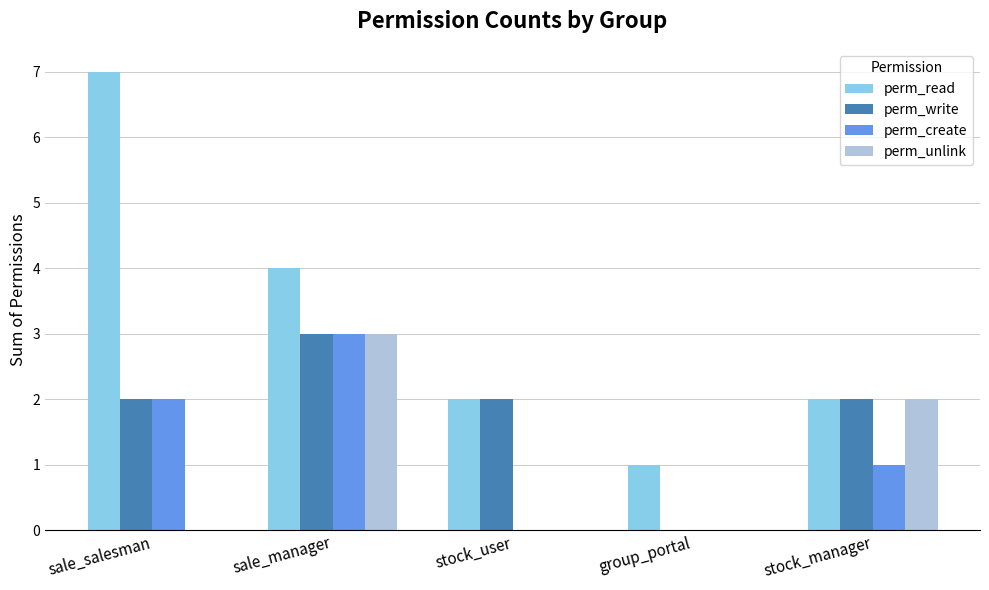

Which series has the largest range (max minus min)?

perm_read